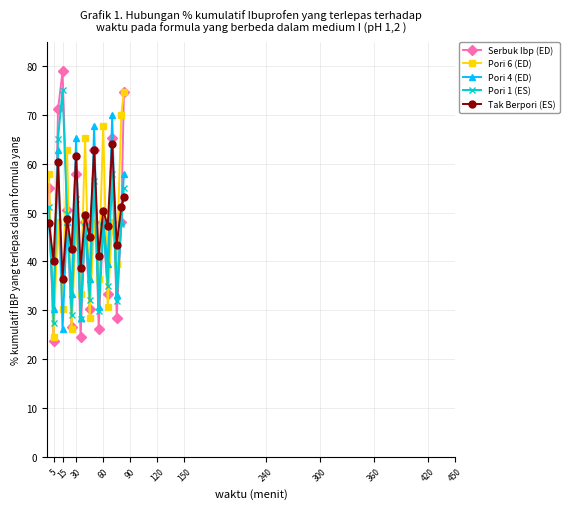

True or false: Tak Berpori (ES) has more than 0 points higher than both neighbors.

True